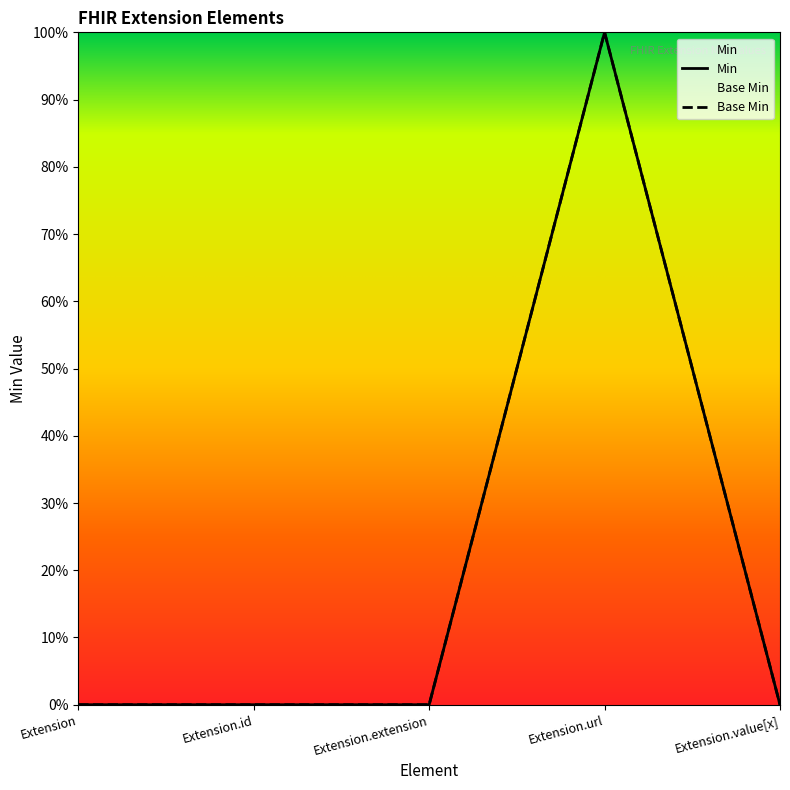

Reading right to left, what are all the values shown in this chart?

Min: 0	1	0	0	0
Base Min: 0	1	0	0	0